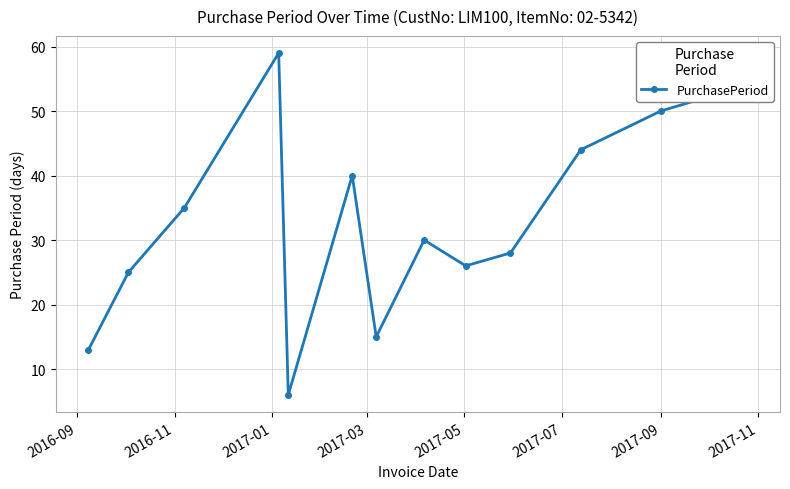

Reading right to left, list all the values displayed in this chart.

54	50	44	28	26	30	15	40	6	59	35	25	13